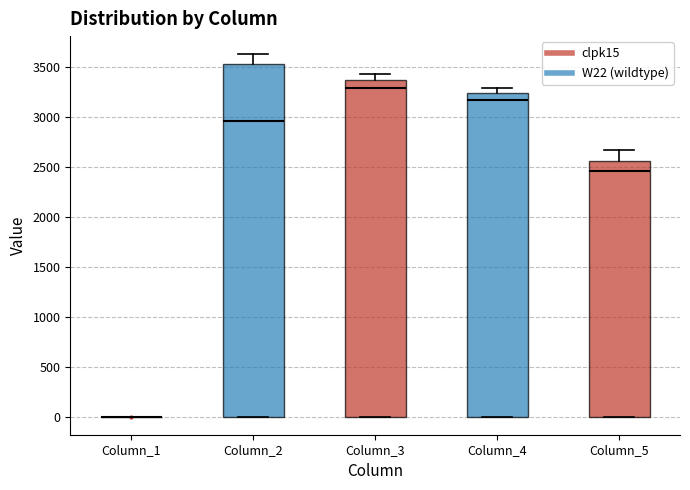

Reading left to right, transcribe this box plot: for each box, give where its median line is, the range the box spans, and where its two whiskers end, as read against the y-axis. The values are not printed on the chart, so give them approximately, as read against the axis.

Column_1: box collapsed to a line at 0, whiskers 0 to 0
Column_2: median 2950, box 0 to 3550, whiskers 0 to 3650
Column_3: median 3300, box 0 to 3350, whiskers 0 to 3450
Column_4: median 3150, box 0 to 3250, whiskers 0 to 3300
Column_5: median 2450, box 0 to 2550, whiskers 0 to 2650